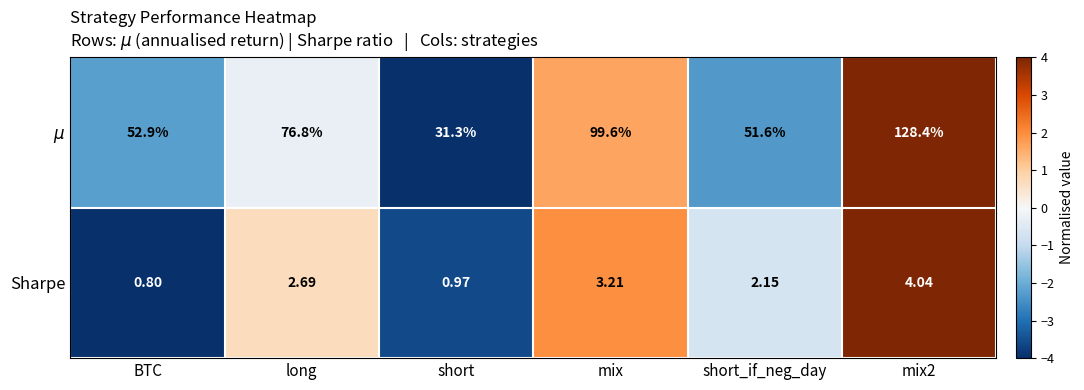

At which category does the chart reach its minimum across all series?

BTC